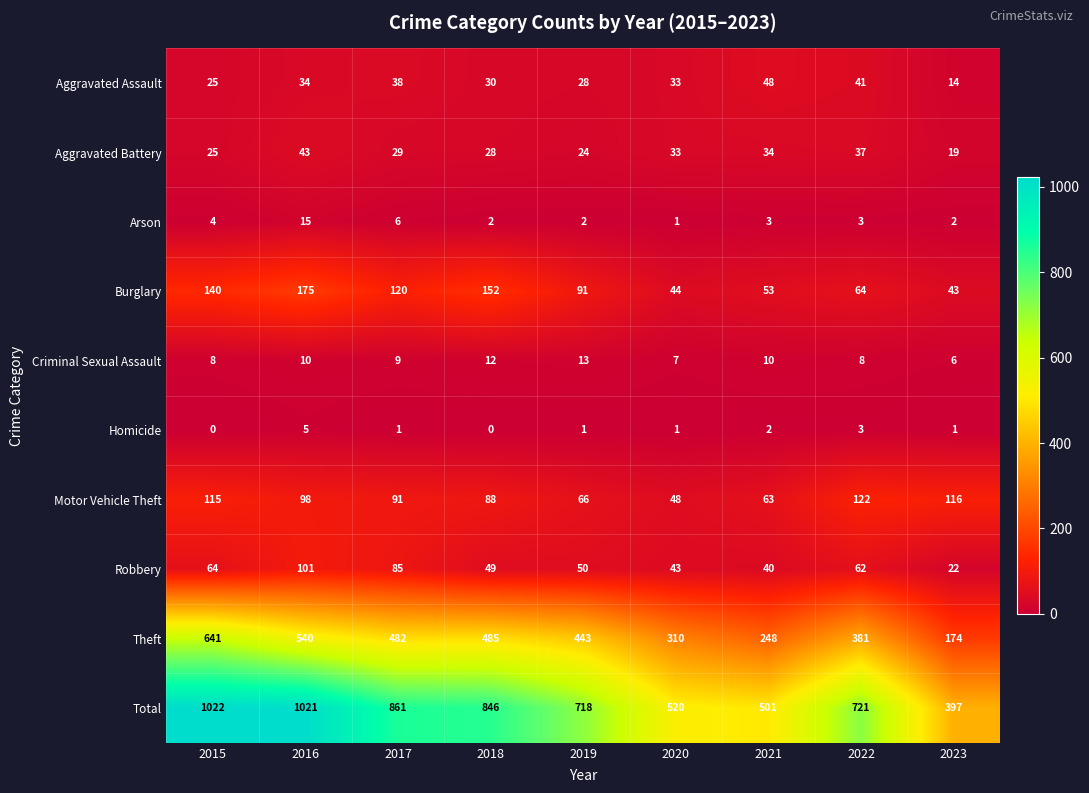

The Burglary series shows 43 at 2023. True or false?

True